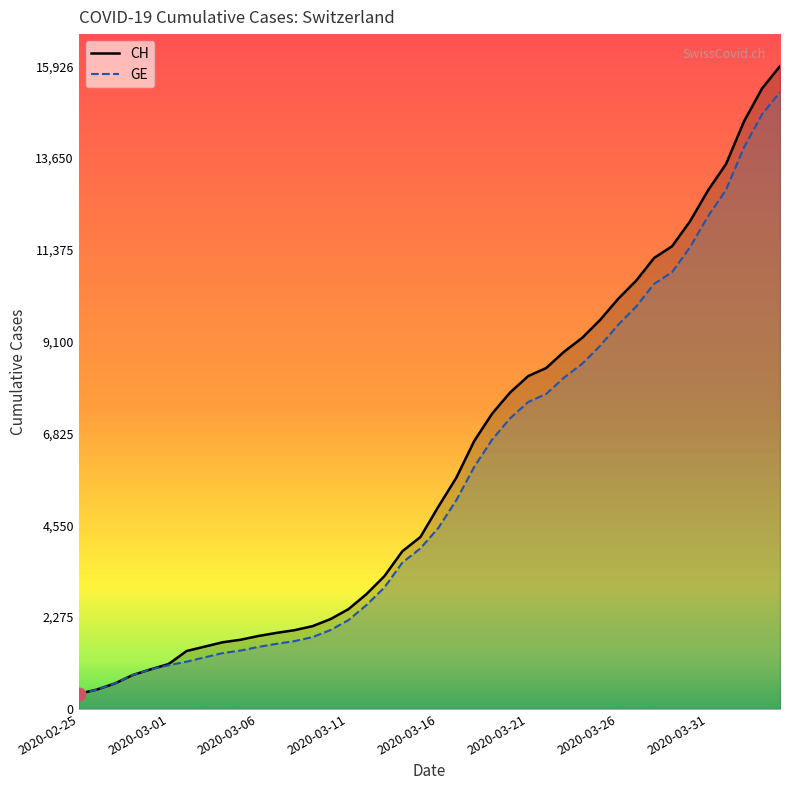

How many data points in GE are less than 4485?

20